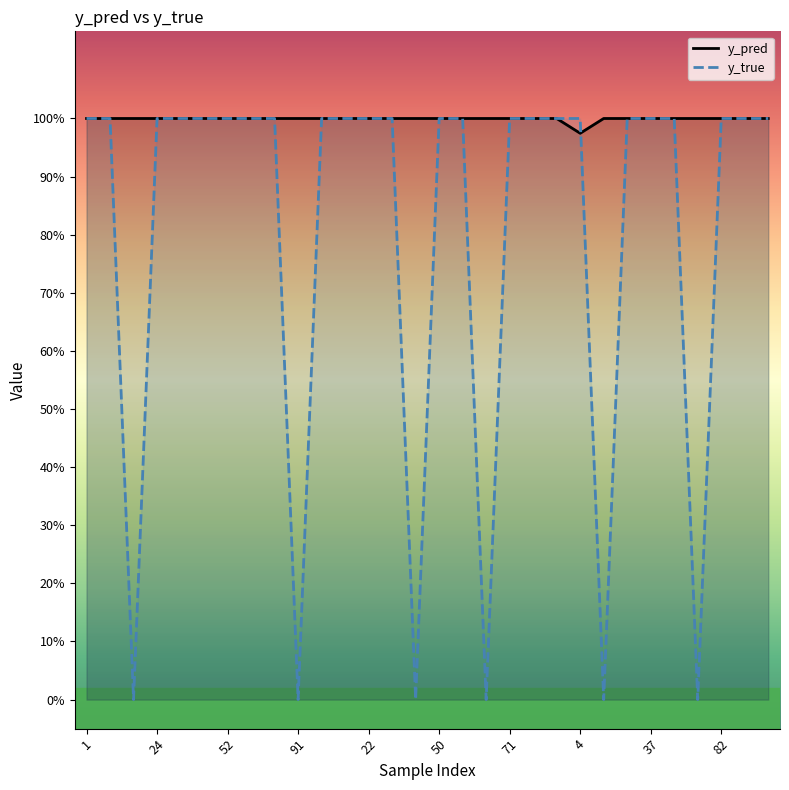

Is this an area chart (filled region under the line)?

No